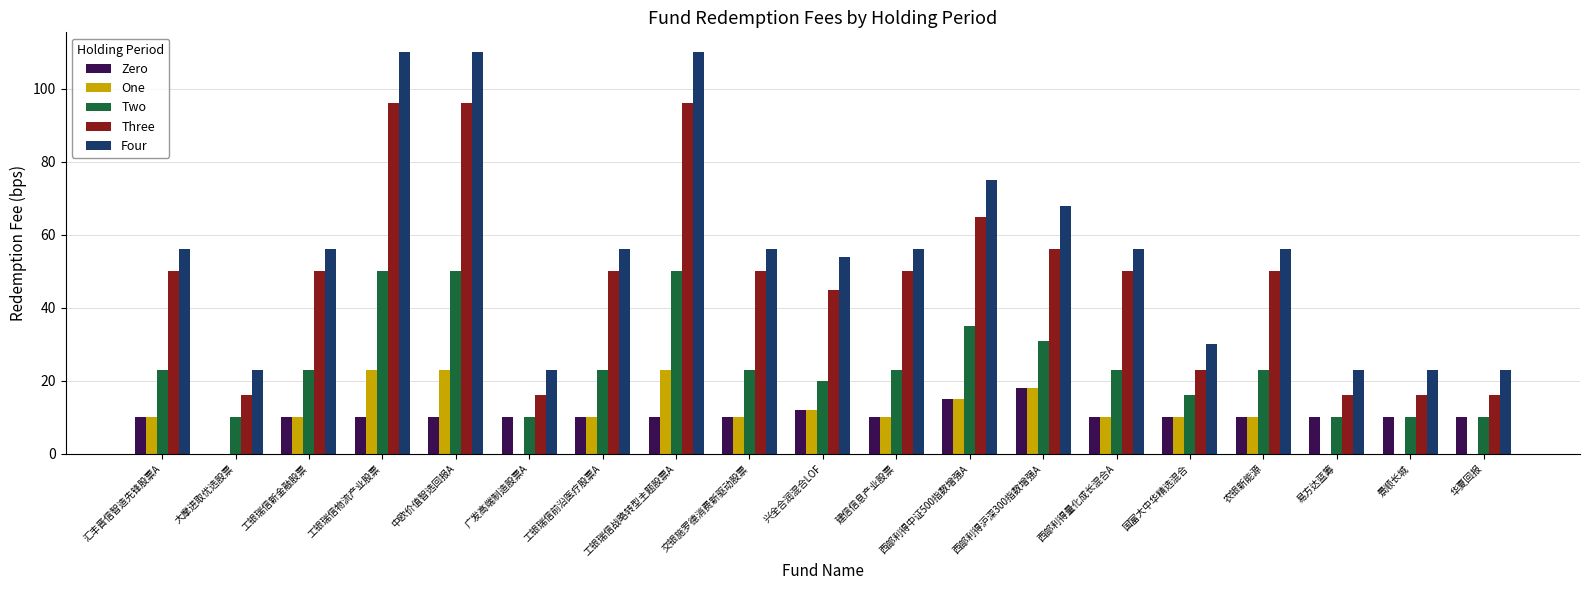

Between 工银瑞信战略转型主题股票A and 华夏回报, which series saw the biggest shift?

Four